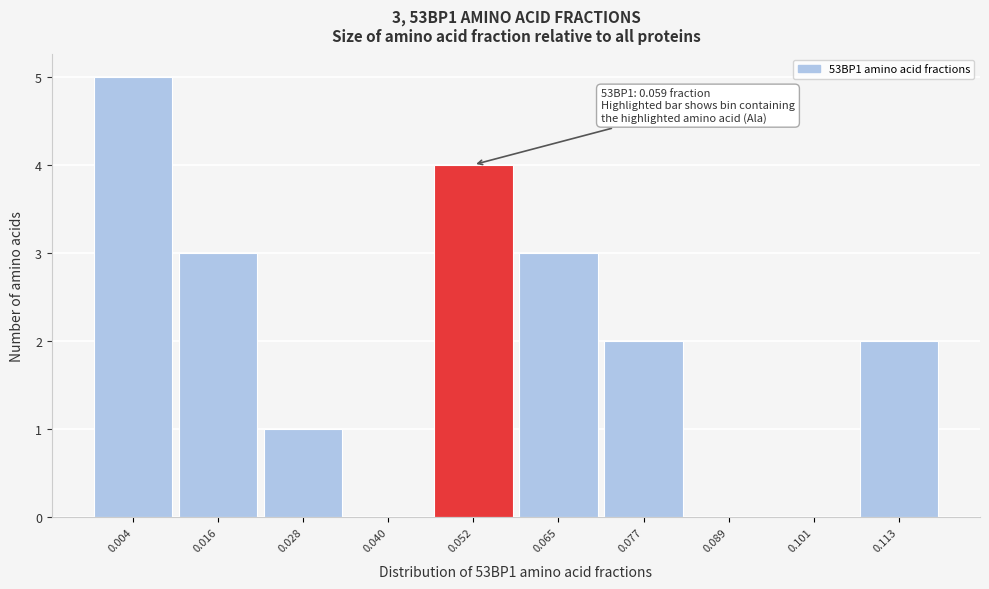

Reading left to right, transcribe all the data shown in this chart.

0.004=5	0.016=3	0.028=1	0.040=0	0.052=4	0.065=3	0.077=2	0.089=0	0.101=0	0.113=2